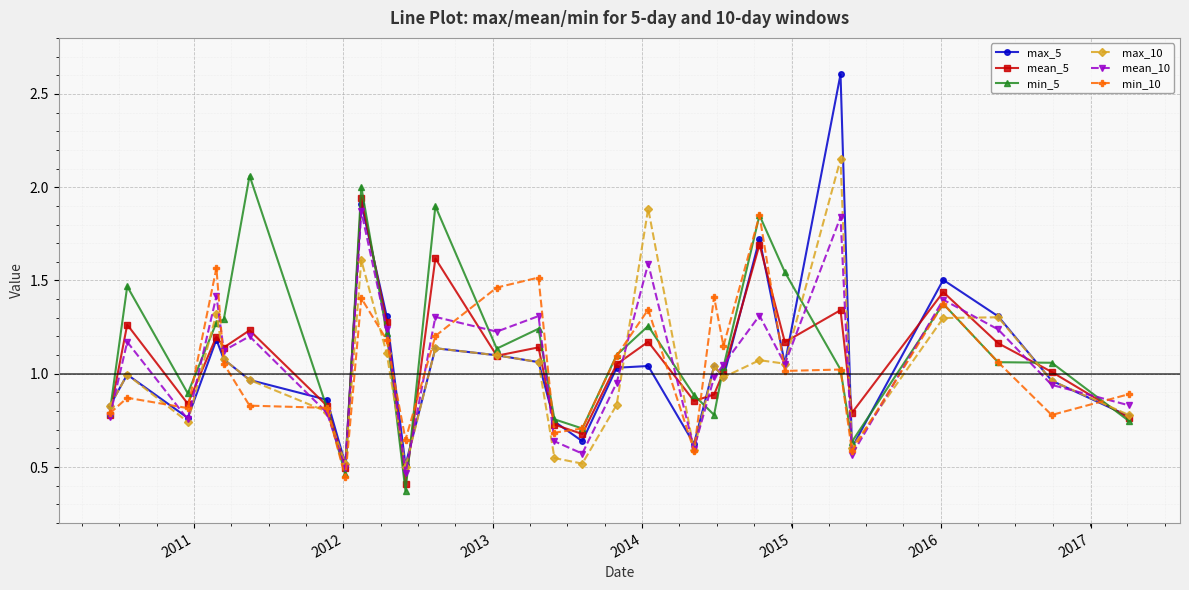

How many data points does each series have?

29